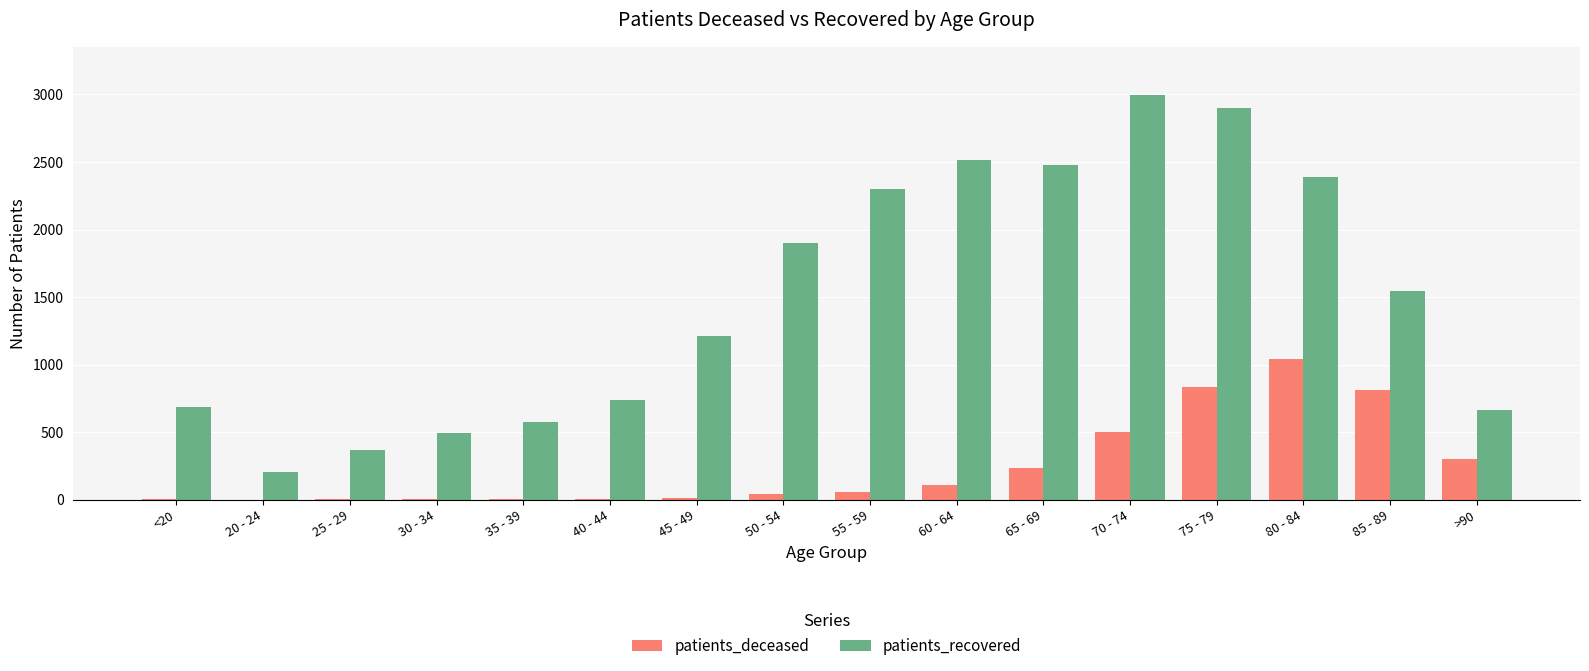

What value does the patients_deceased series have at 45 - 49?

17